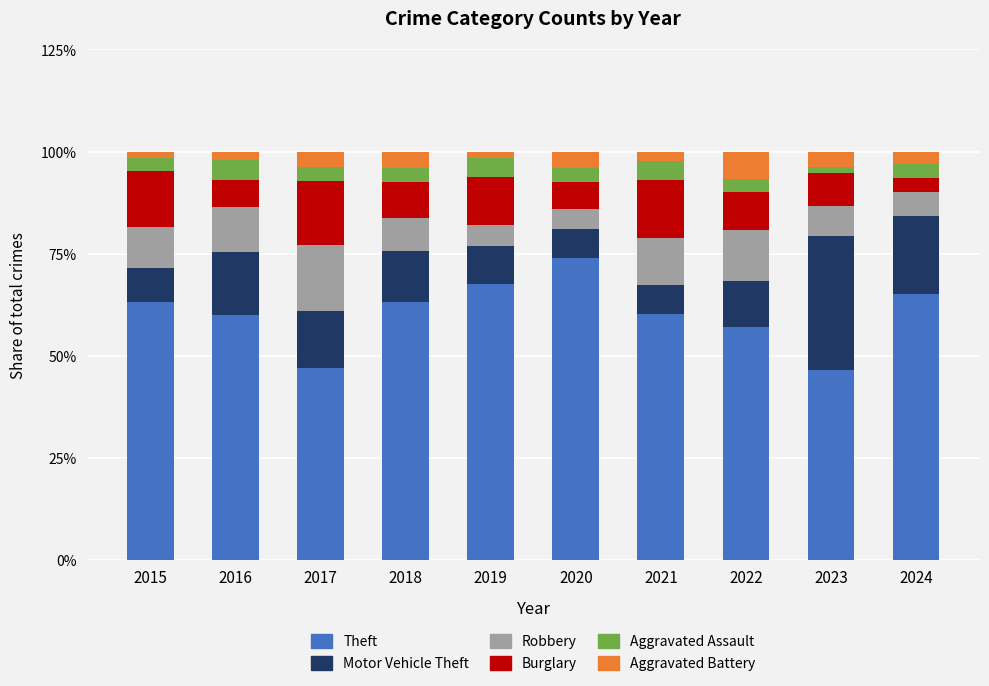

What is the sum of all Theft values?

604.2